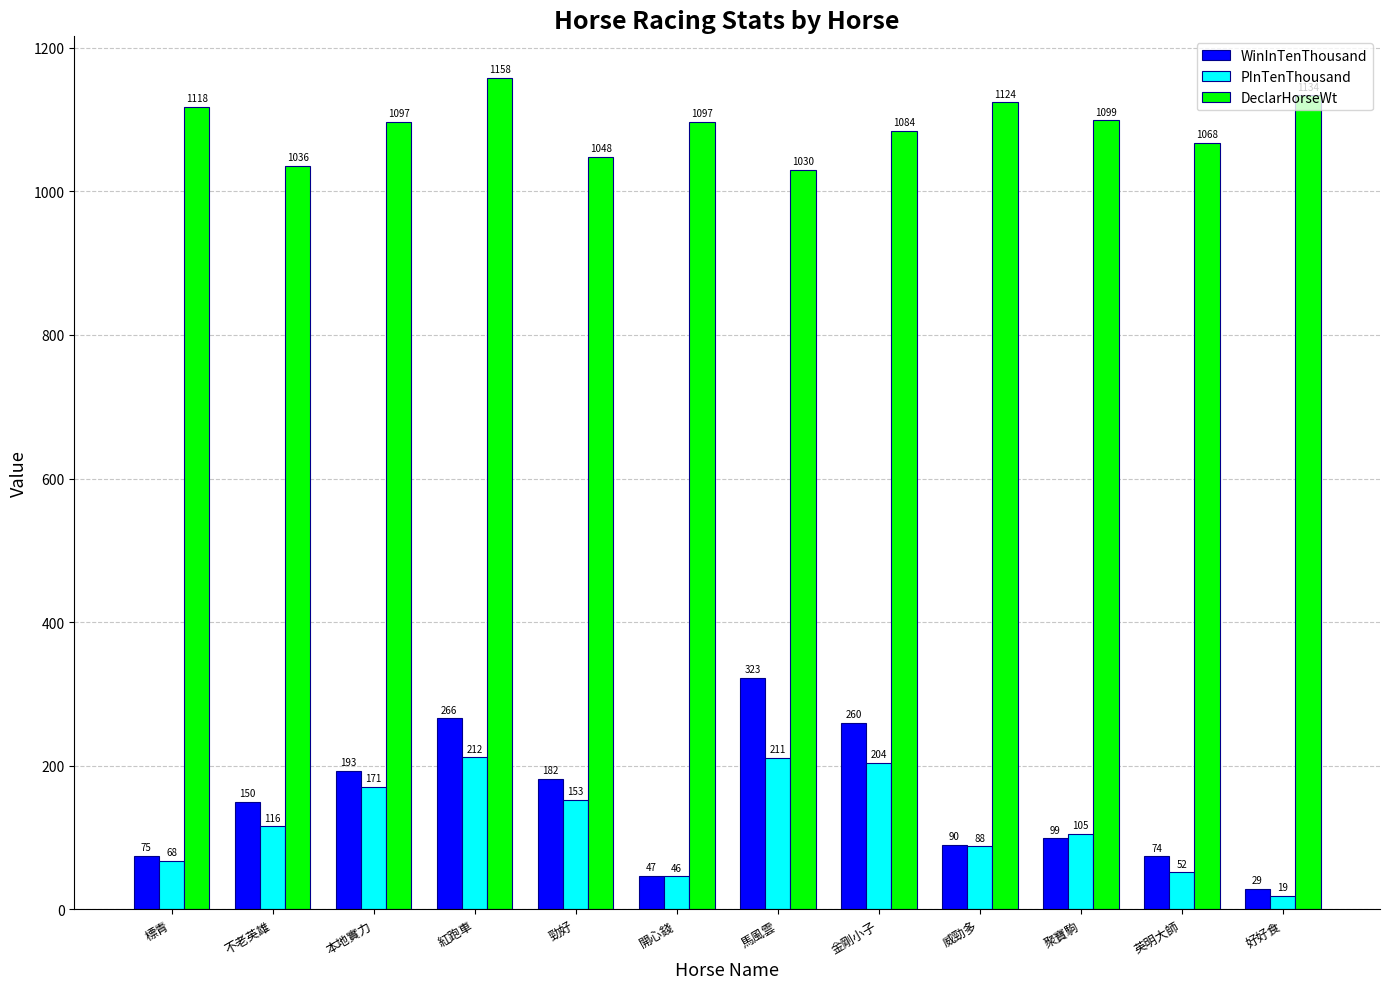

What is the total value across all series at 勁好?

1383